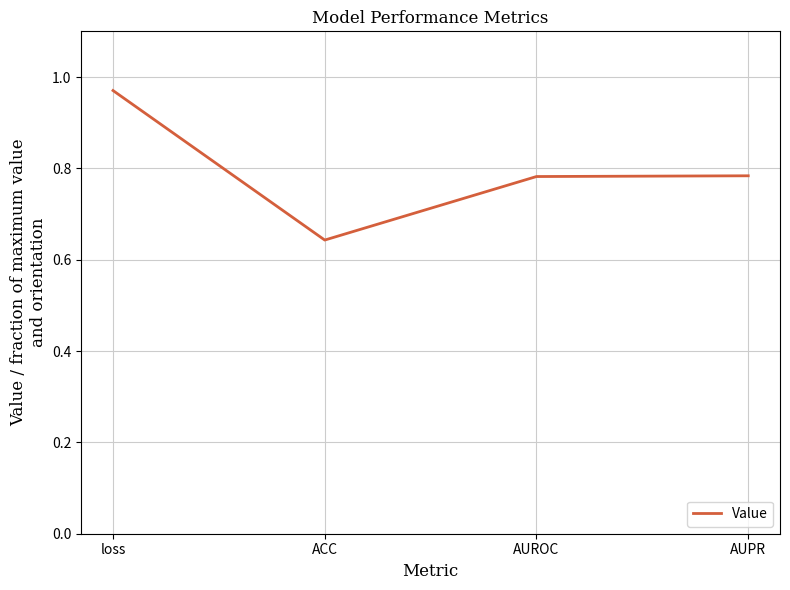

What position from the right is ACC?

3